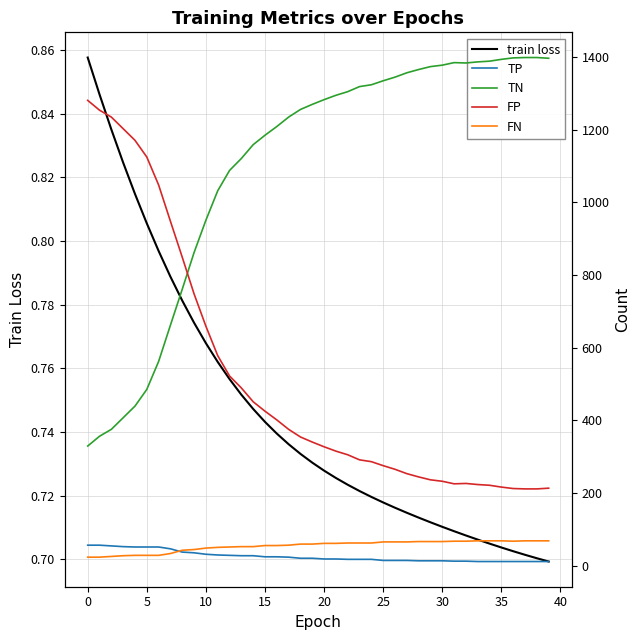

How many values in the FP series are below 340?

20